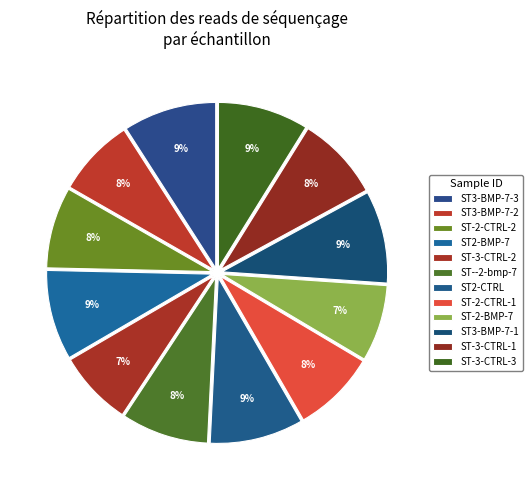

Is it true that ST3-BMP-7-2 is 8% of the pie?

True